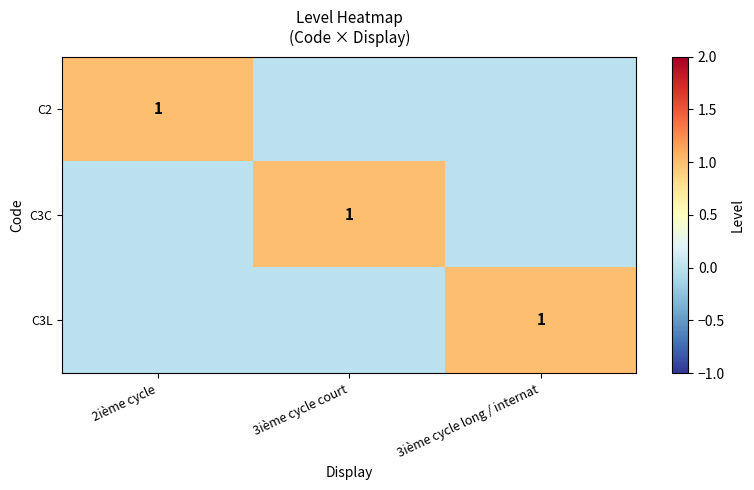

What is the maximum value shown in the chart?

1